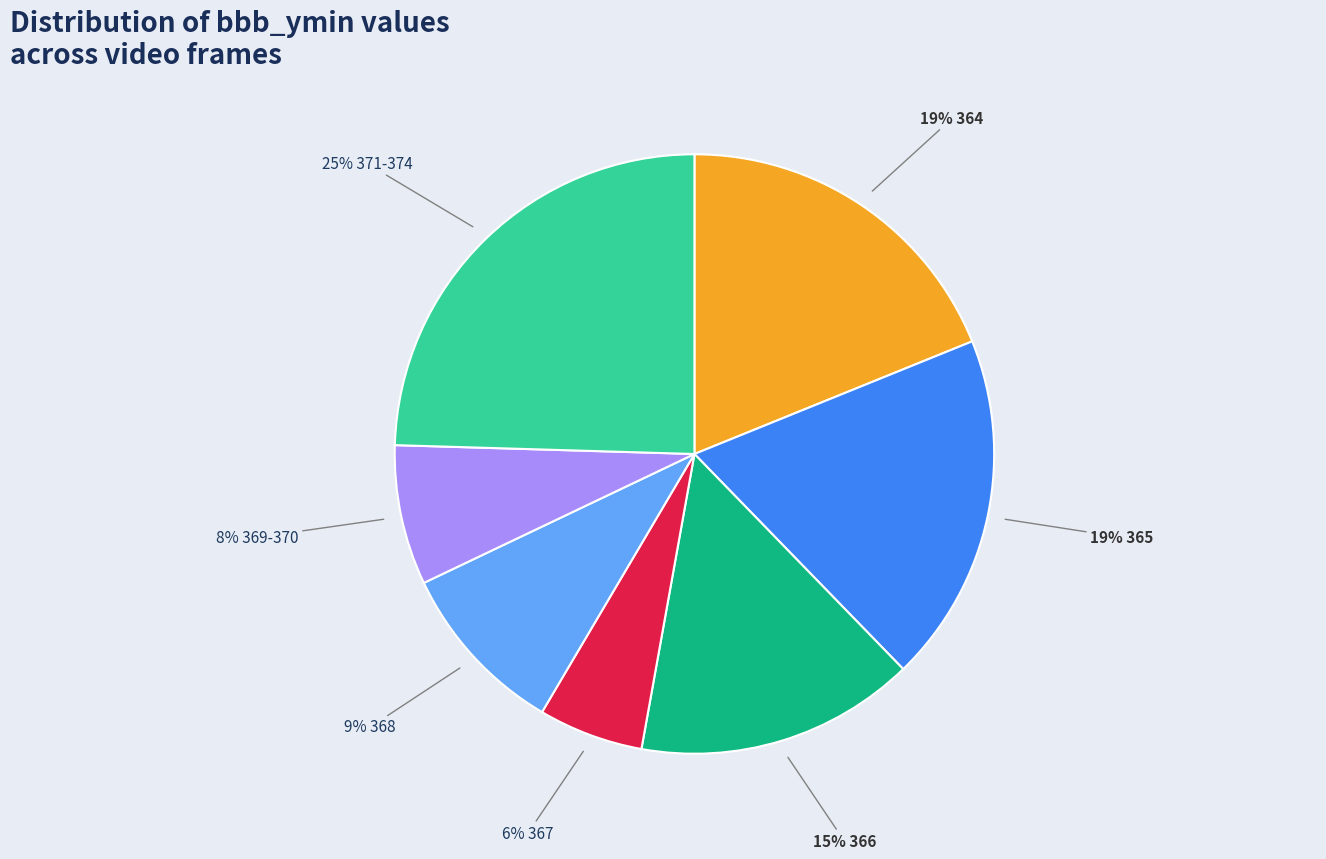

Does any single category account for the majority?

No